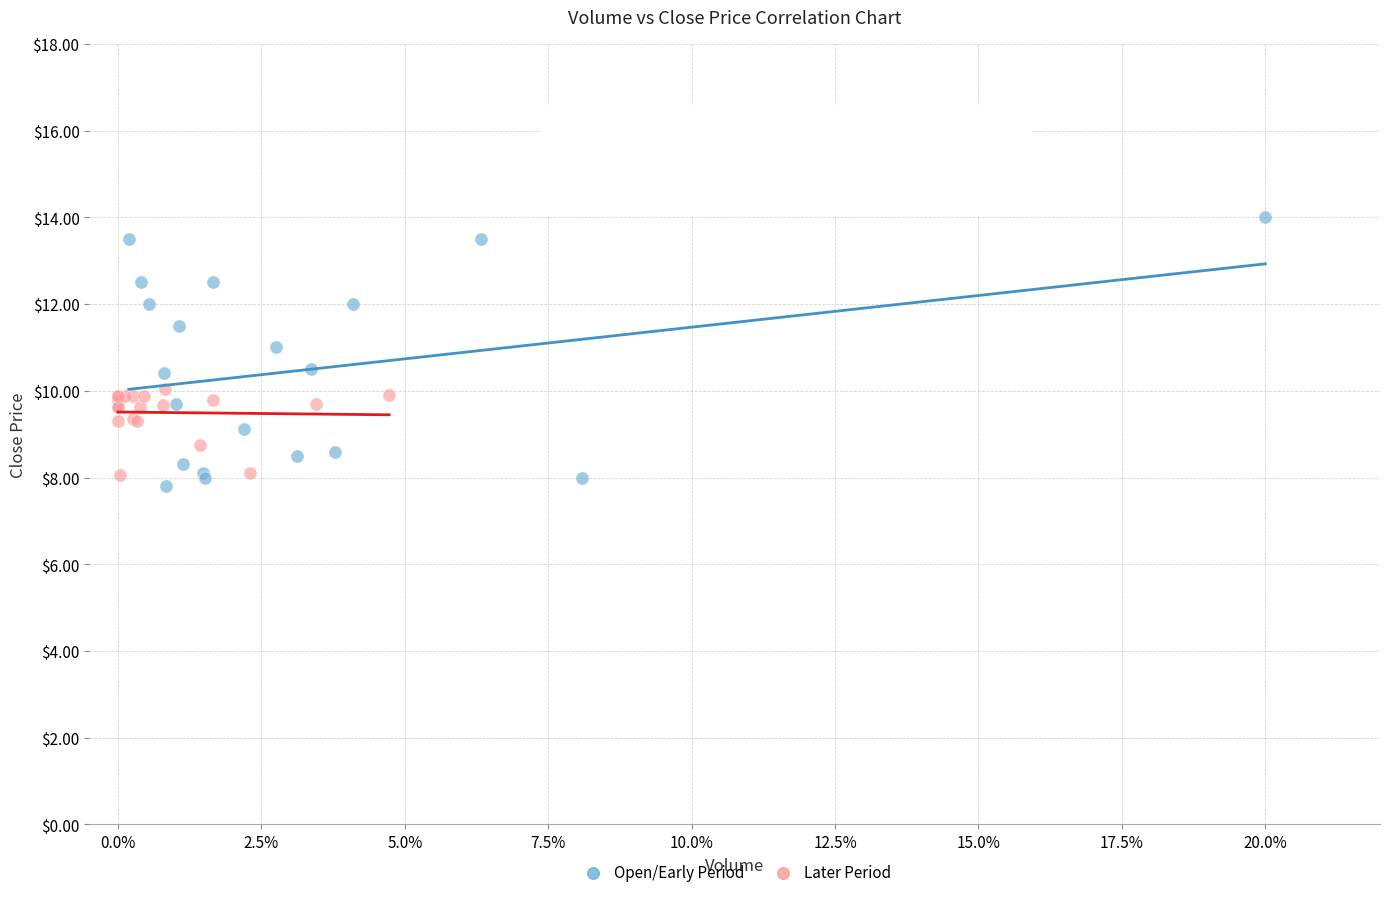

Which series has the largest Y range (max minus min)?

Open/Early Period